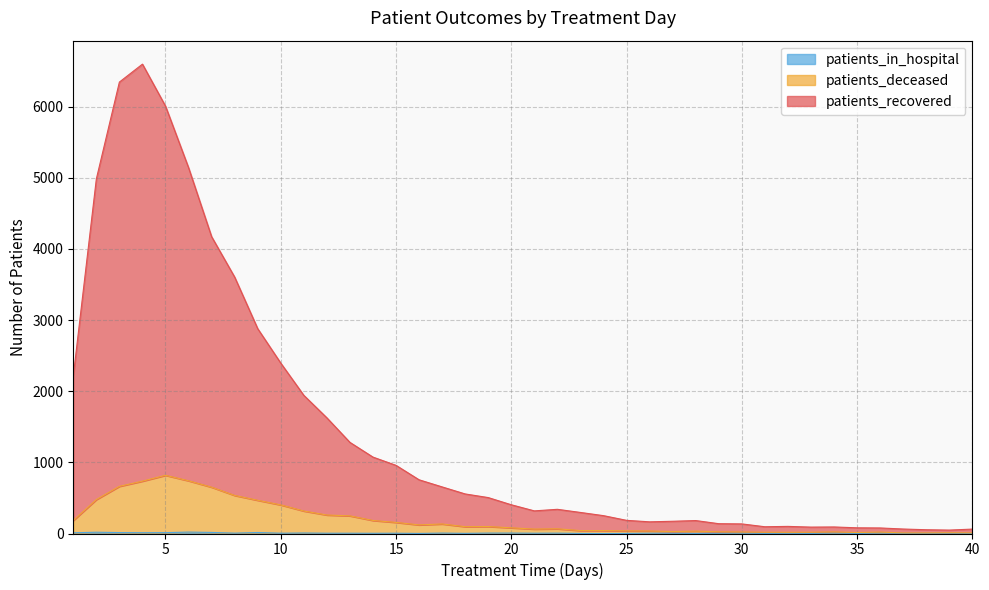

At which category is the sum across all series the highest?

4